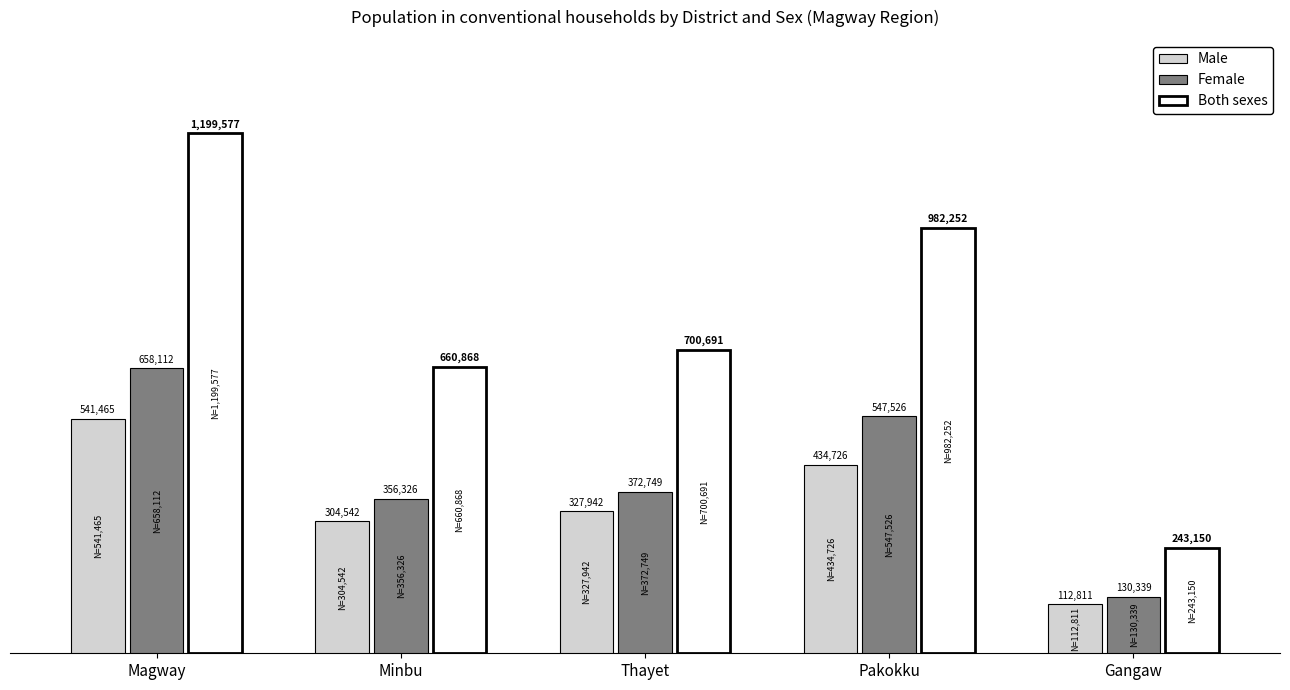

What is the spread (max minus min) of values at Gangaw?

130339